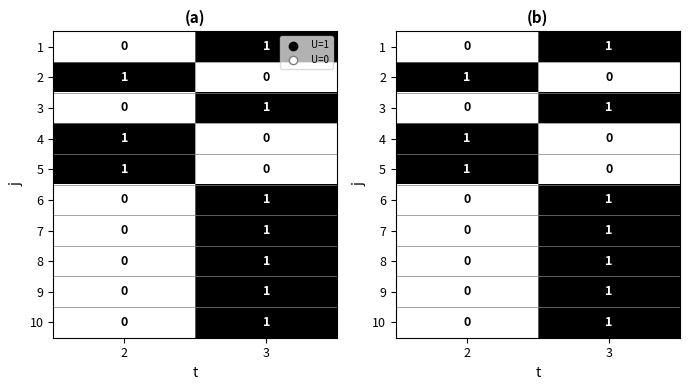

Rank the series at 3 from highest to lowest value.

1, 3, 6, 7, 8, 9, 10, 2, 4, 5